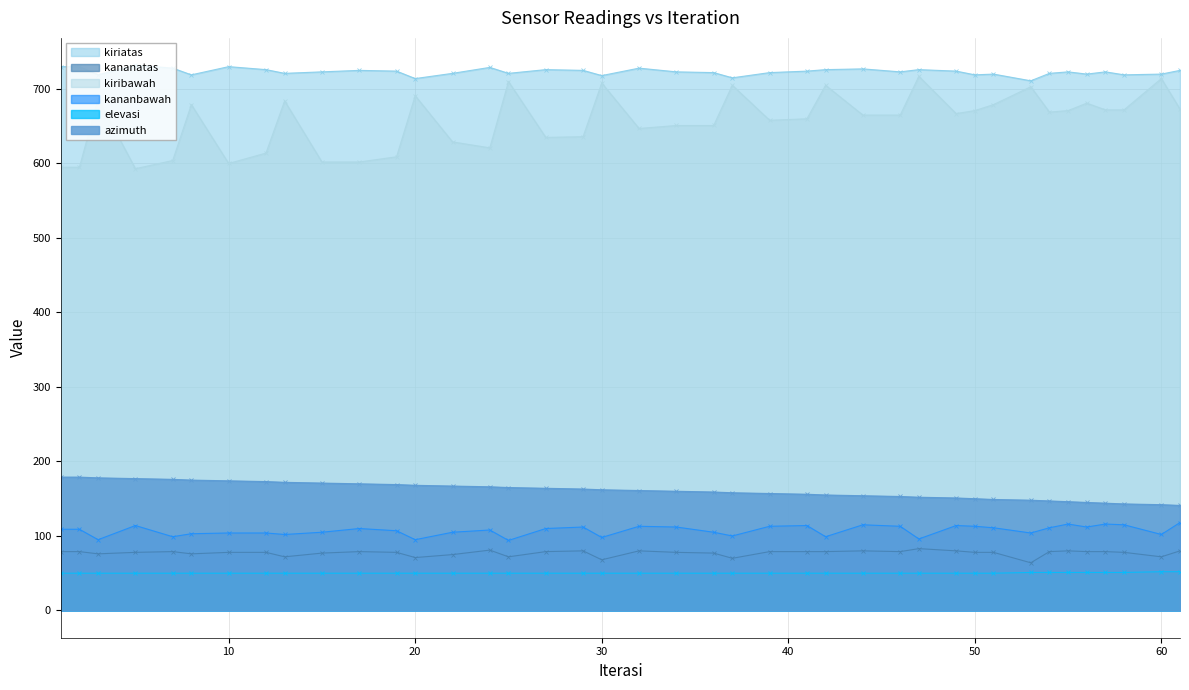

What is the value of the kananbawah point at the 30th from the left?

114